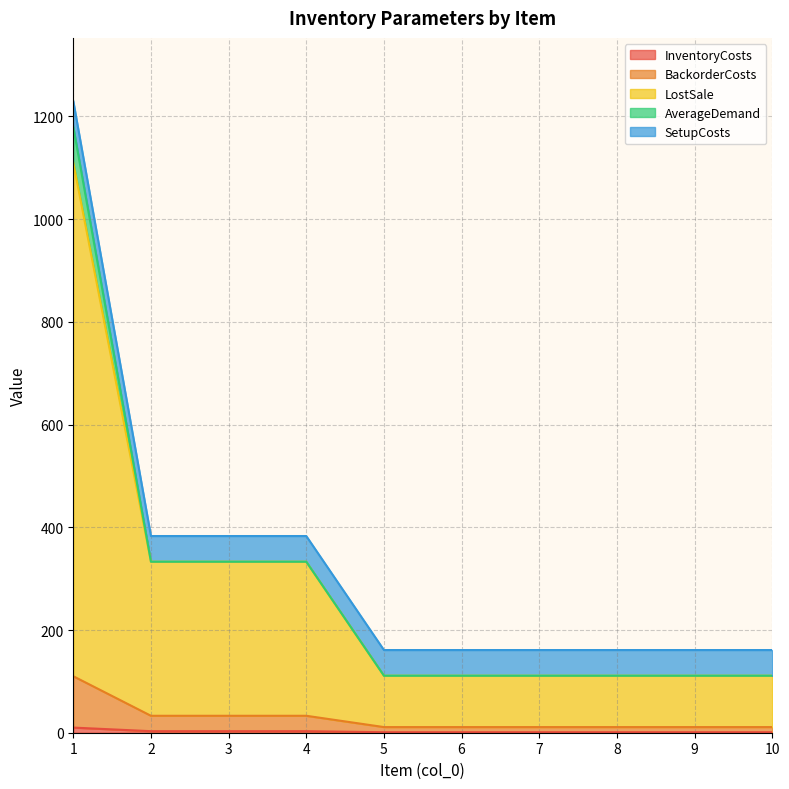

Does the chart have visible grid lines?

Yes